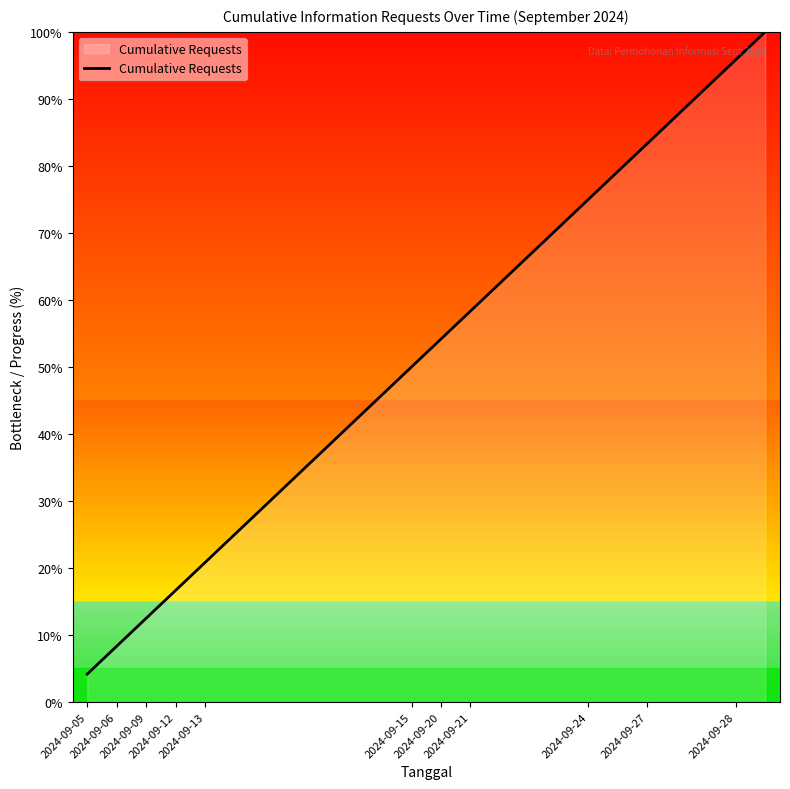

What is the greatest value displayed?

100.0